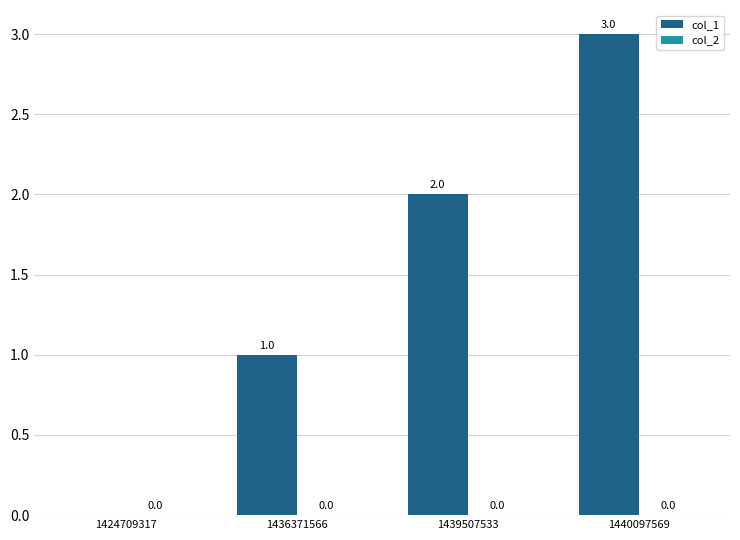

How many values are between 1 and 3?

3